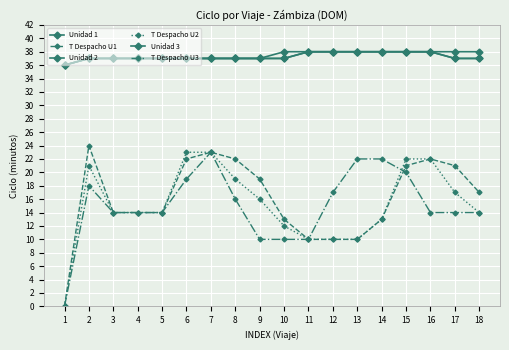

Which series has the largest total across all categories?

Unidad 1